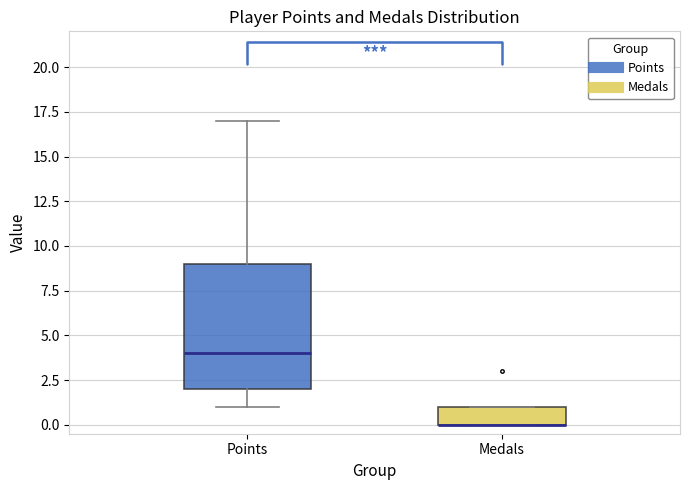

Reading left to right, transcribe this box plot: for each box, give where its median line is, the range the box spans, and where its two whiskers end, as read against the y-axis. The values are not printed on the chart, so give them approximately, as read against the axis.

Points: median 4, box 2 to 9, whiskers 1 to 17
Medals: median 0 (drawn on the box's lower edge), box 0 to 1, whiskers 0 to 1